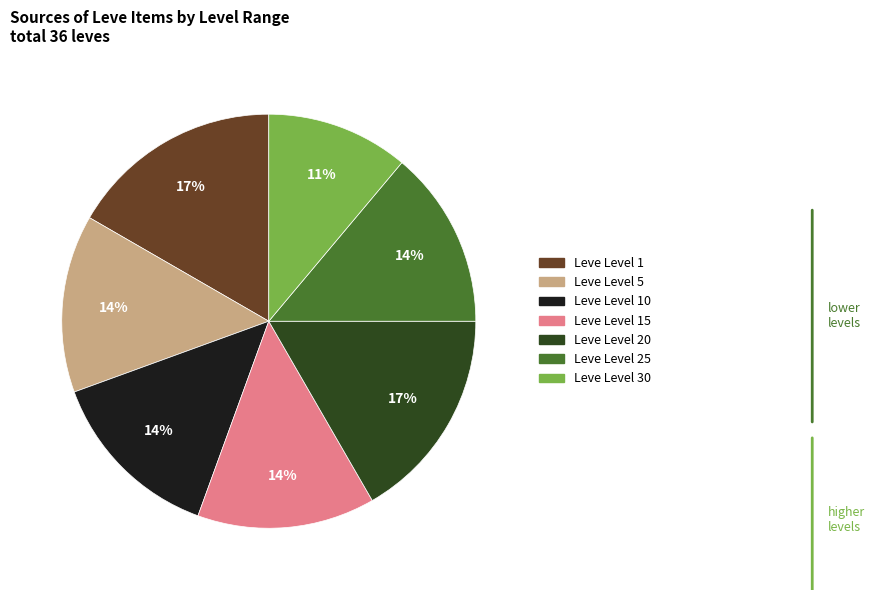

To the nearest percent, what is the average slice percentage?

14%